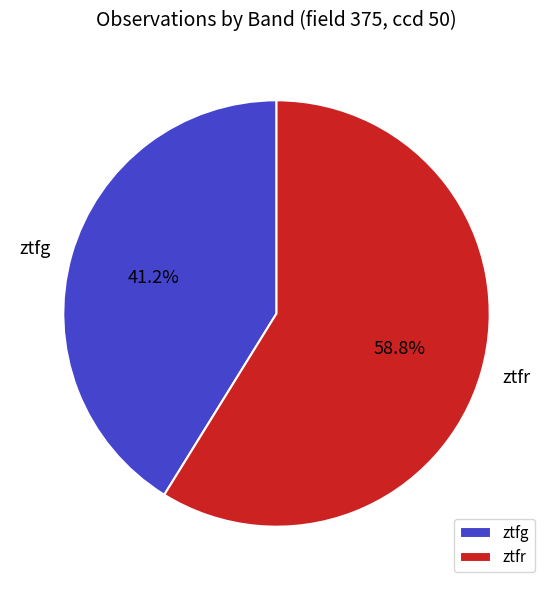

Combined, do ztfg and ztfr account for over 50%?

Yes